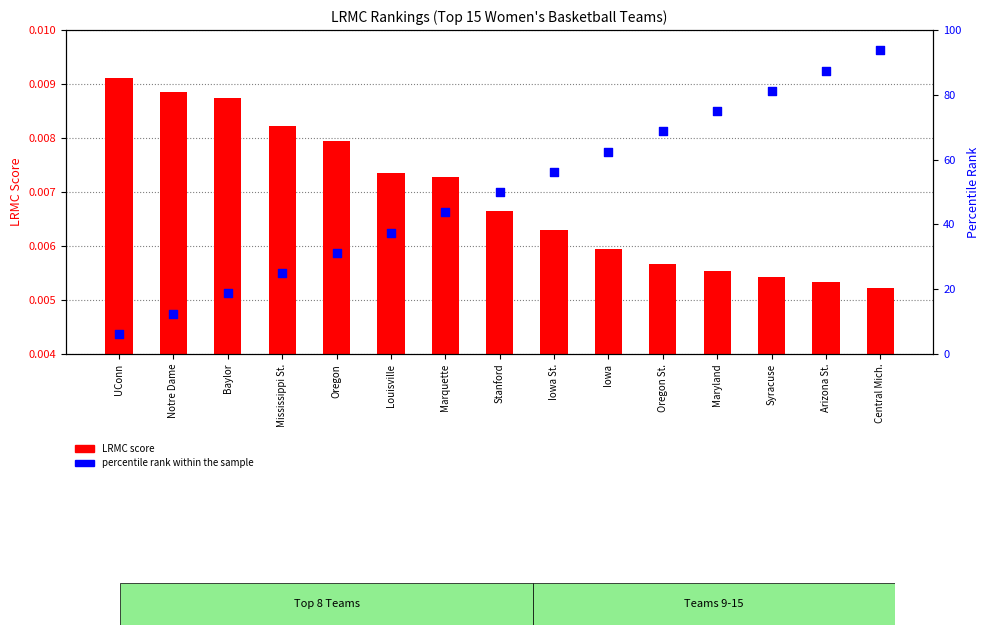

At how many categories does at least one series exceed 59?

6